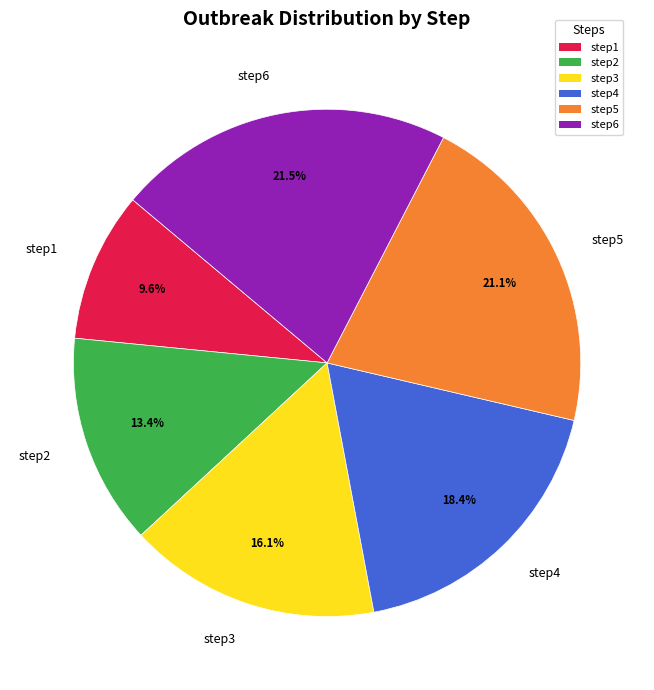

Is it true that step4 is 18% of the pie?

True